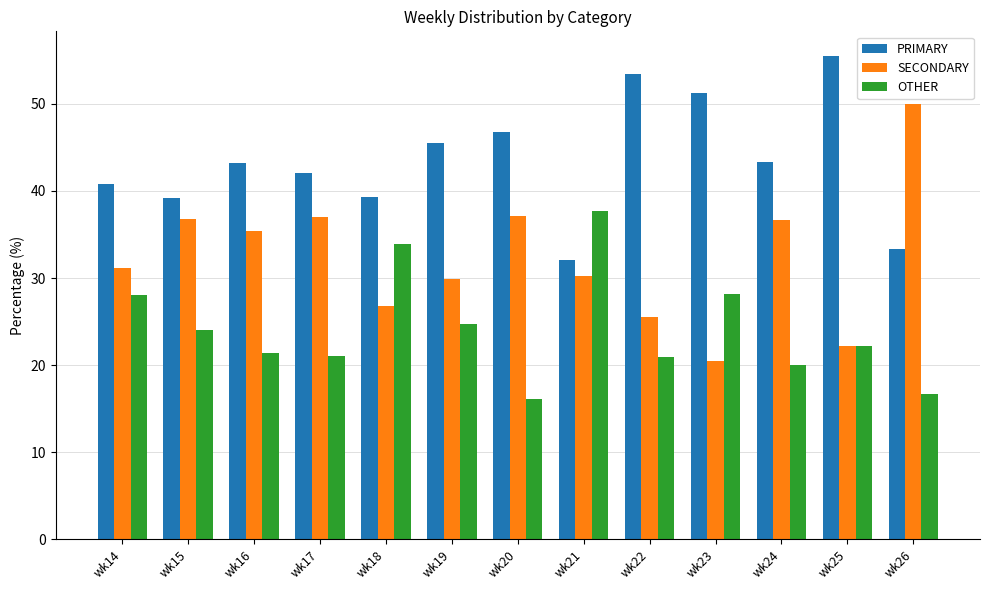

What is the total value across all series at wk26?

100.0